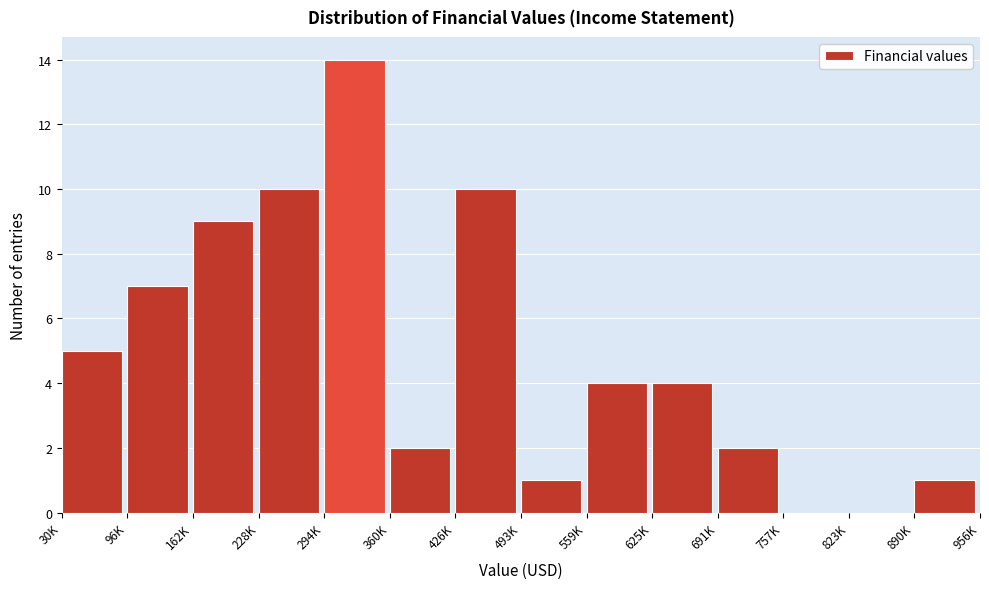

Reading left to right, list all the values displayed in this chart.

30K=5	96K=7	162K=9	228K=10	294K=14	360K=2	426K=10	493K=1	559K=4	625K=4	691K=2	757K=0	823K=0	890K=1